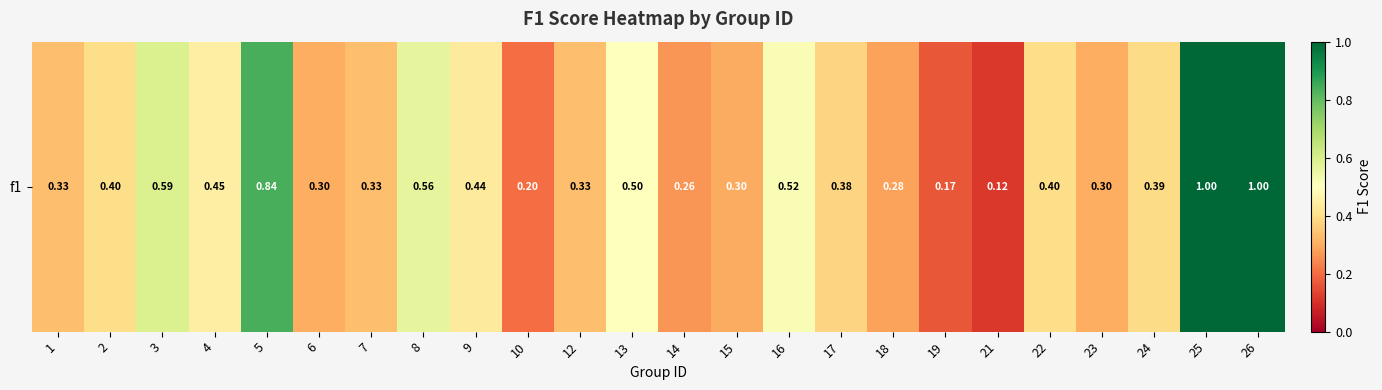

Approximately how many times larger is the value at 8 compared to 25?

0.6